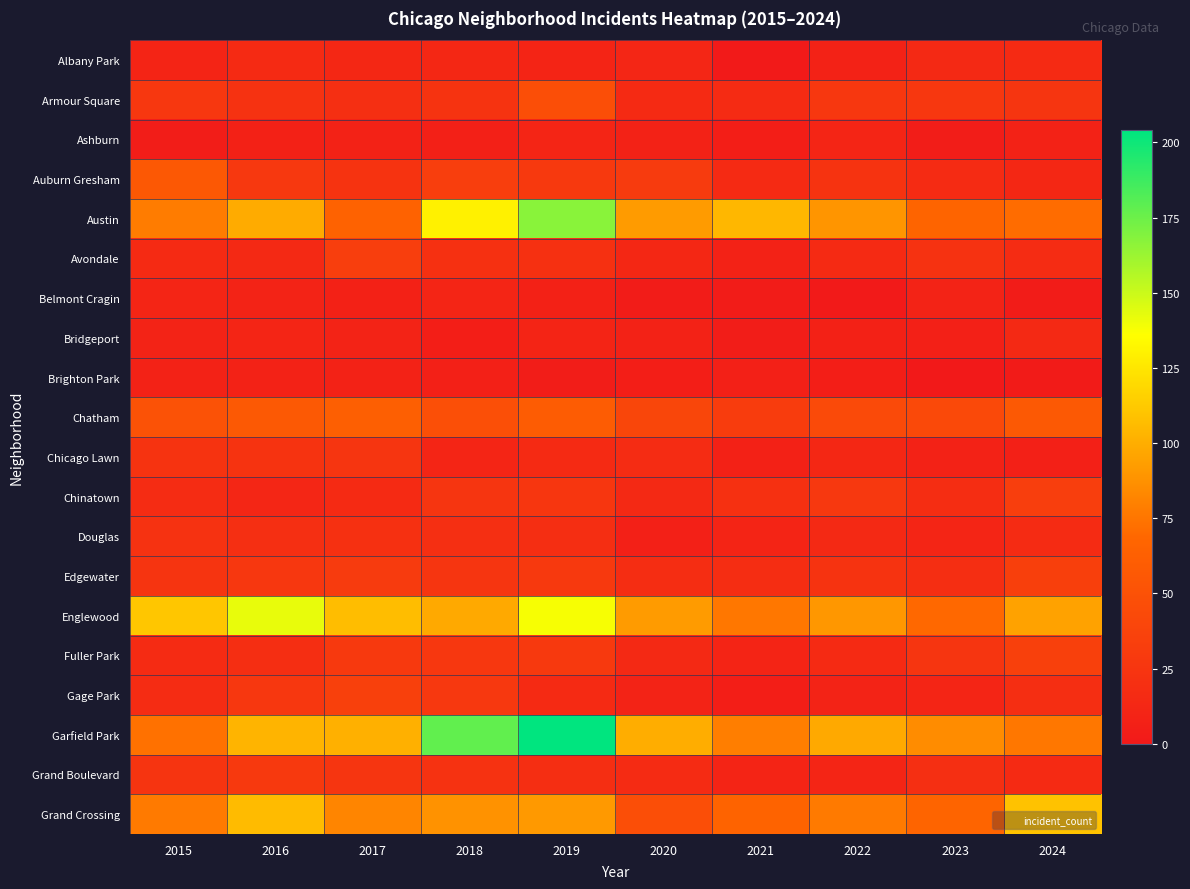

At which category is the sum across all series the highest?

2019